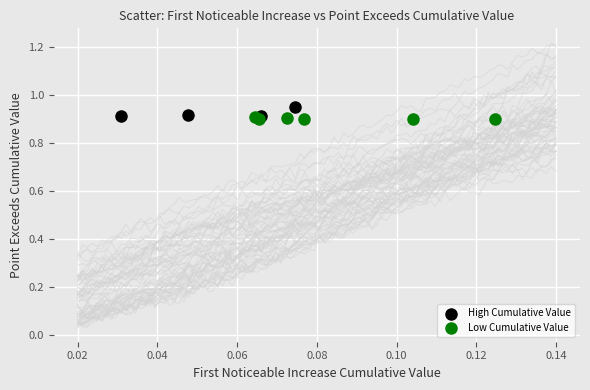

What are all the series names shown in the legend?

High Cumulative Value, Low Cumulative Value